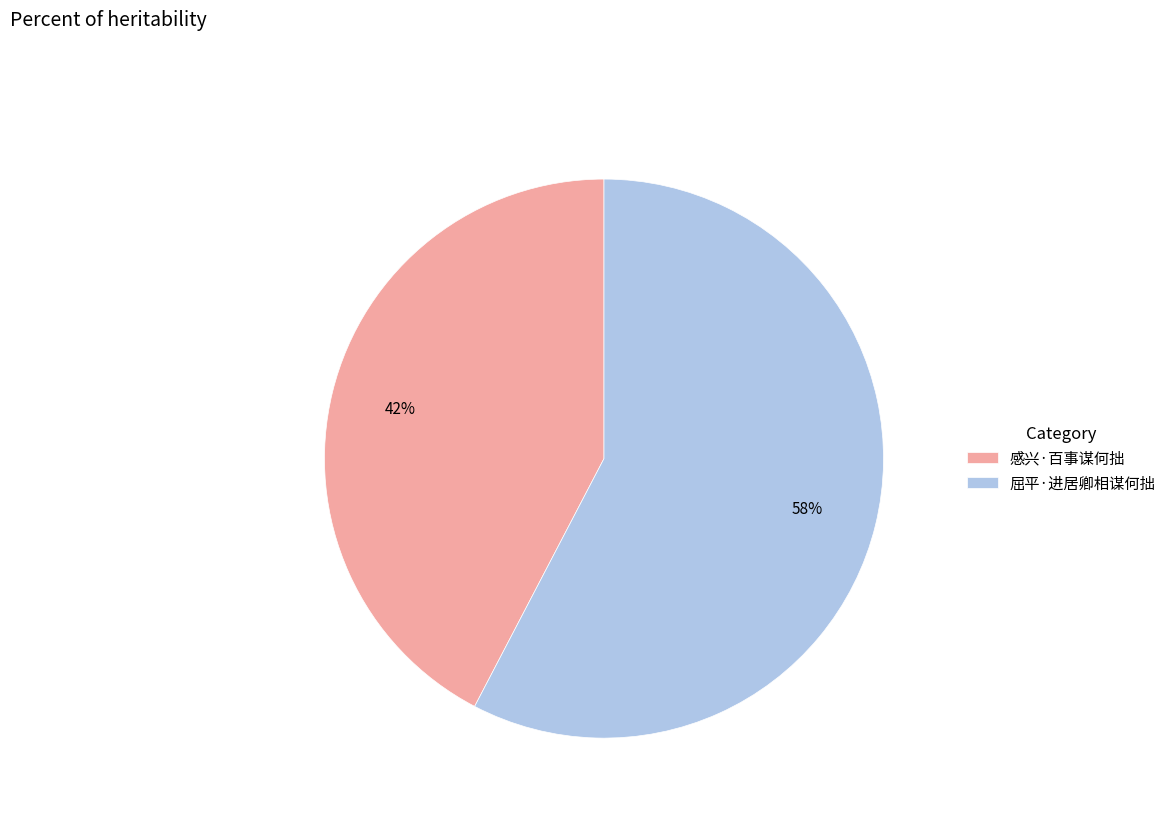

What is the smallest slice in the pie chart?

感兴·百事谋何拙